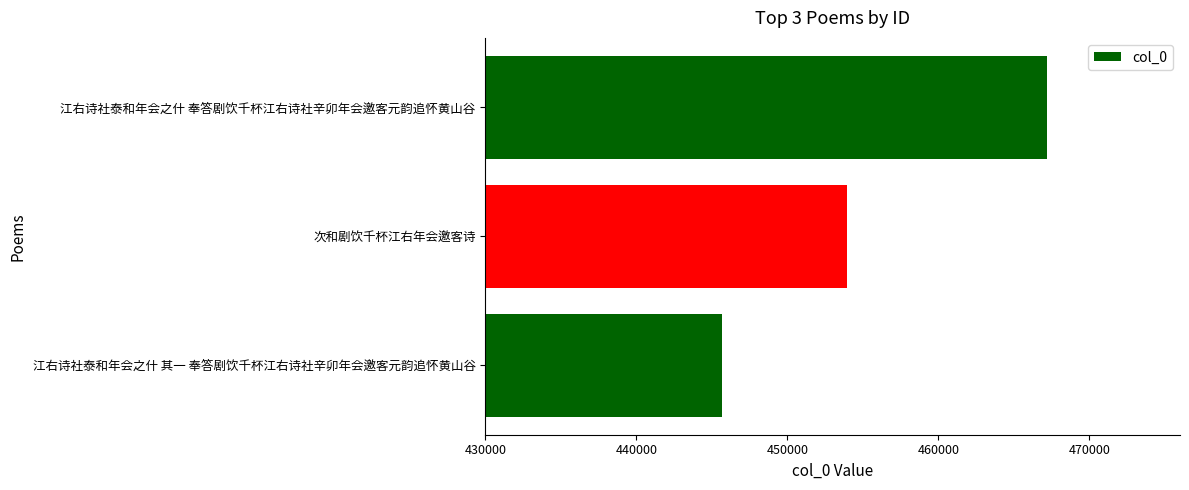

Reading top to bottom, what are all the values shown in this chart?

江右诗社泰和年会之什 奉答剧饮千杯江右诗社辛卯年会邀客元韵追怀黄山谷=467180	次和剧饮千杯江右年会邀客诗=453938	江右诗社泰和年会之什 其一 奉答剧饮千杯江右诗社辛卯年会邀客元韵追怀黄山谷=445645